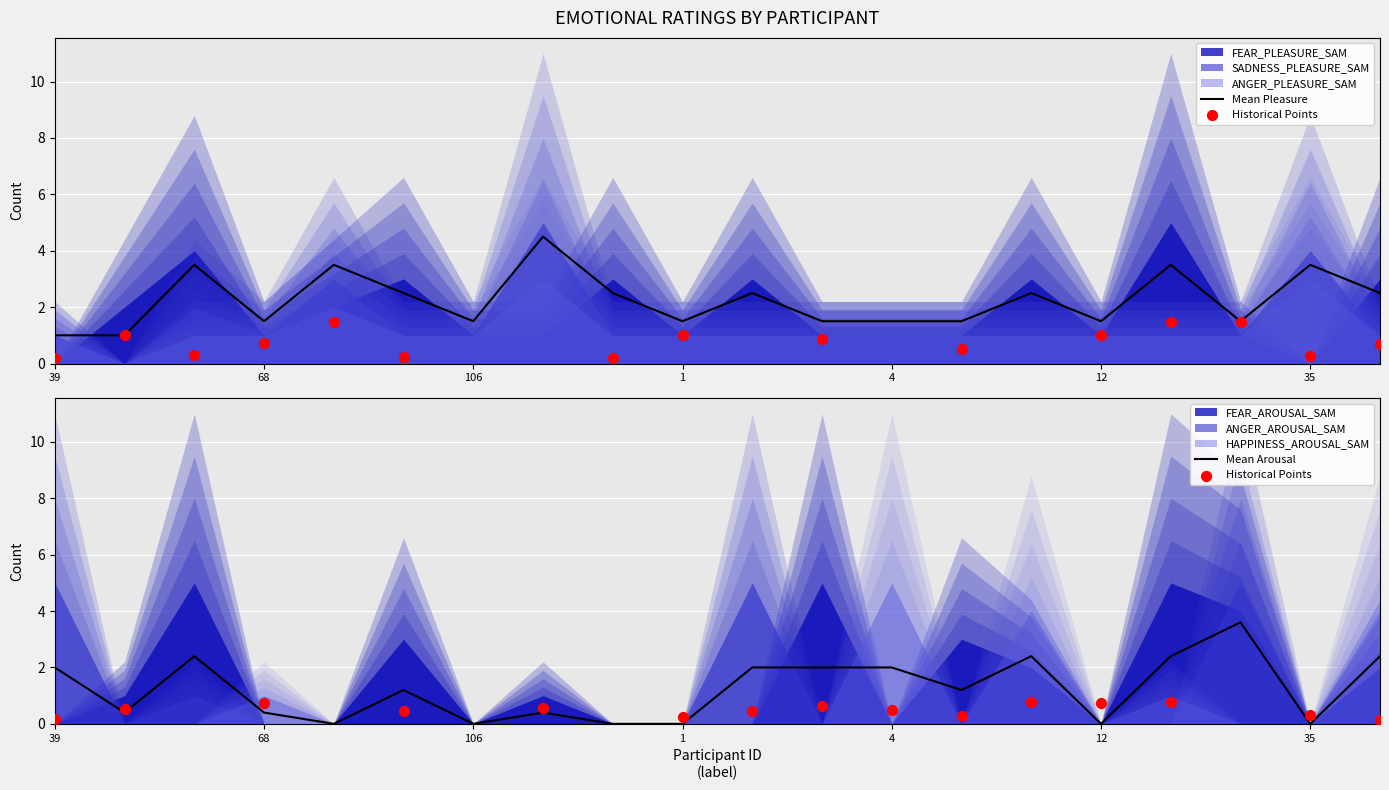

What are all the series names shown in the legend?

FEAR_PLEASURE_SAM, SADNESS_PLEASURE_SAM, ANGER_PLEASURE_SAM, FEAR_AROUSAL_SAM, ANGER_AROUSAL_SAM, HAPPINESS_AROUSAL_SAM